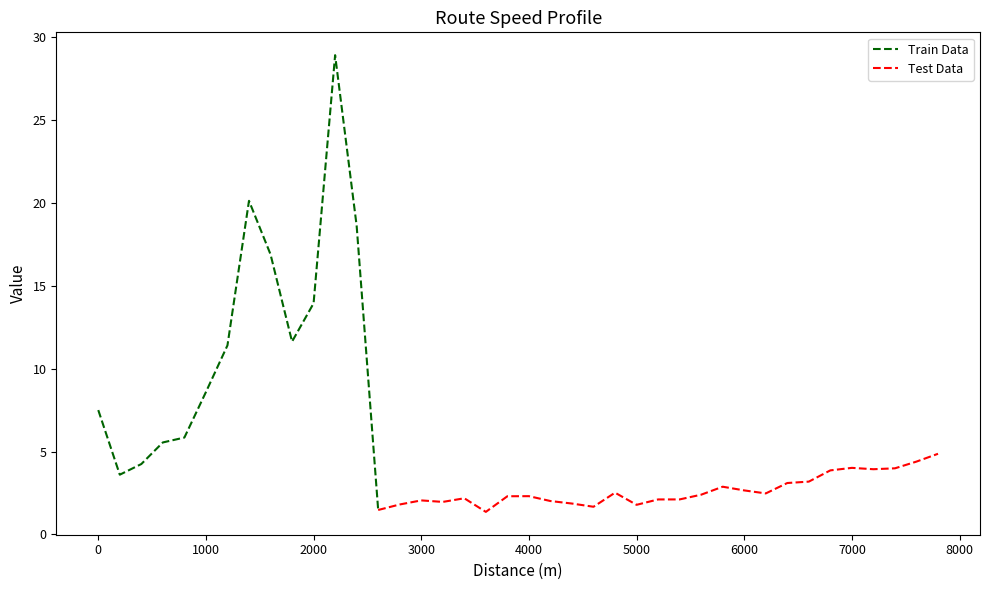

How many data points are less than 3?

19